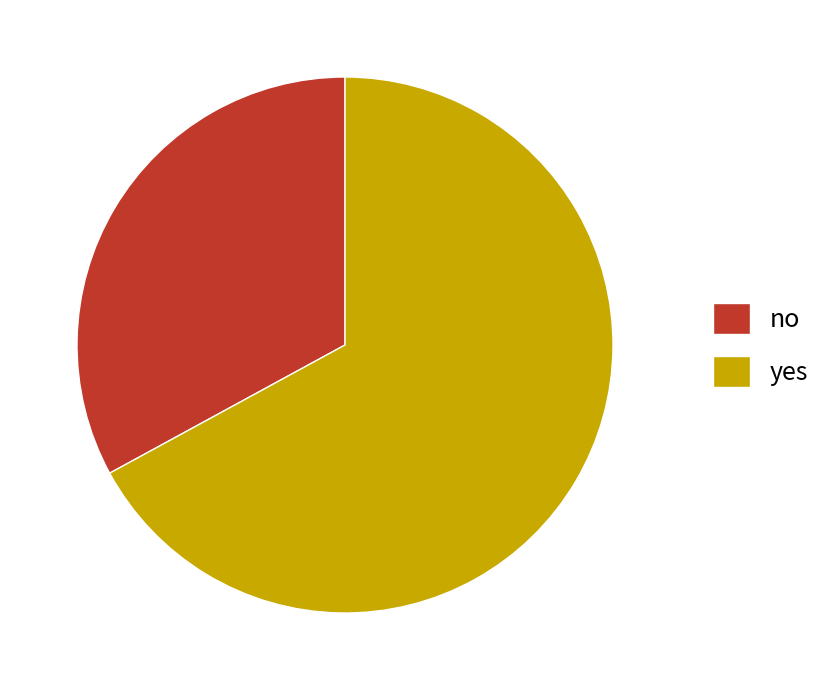

Does yes represent more than half of the total?

Yes